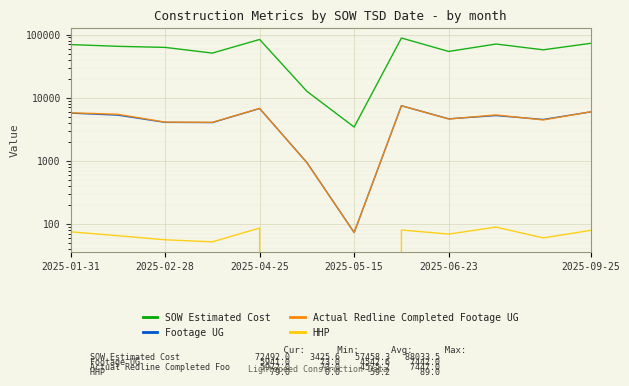

Which series changed the most between 2025-02-28 and 2025-09-25?

SOW Estimated Cost